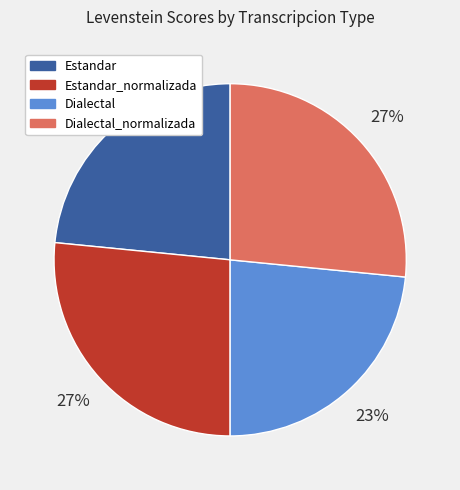

Does any single category account for the majority?

No